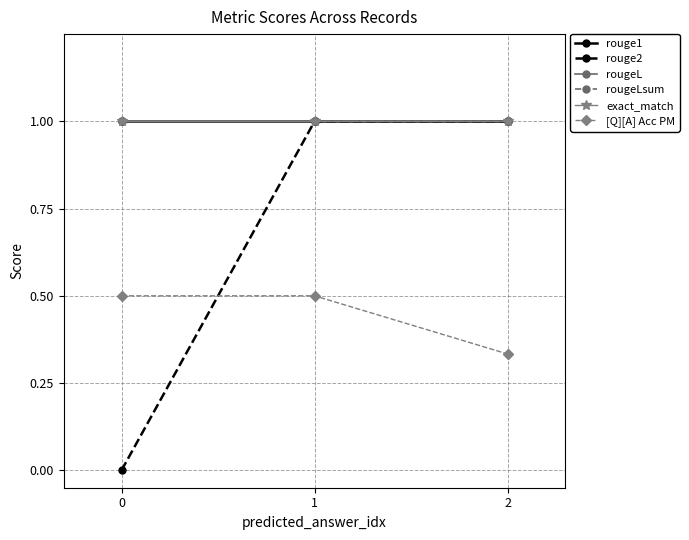

Which series has the largest range (max minus min)?

rouge2